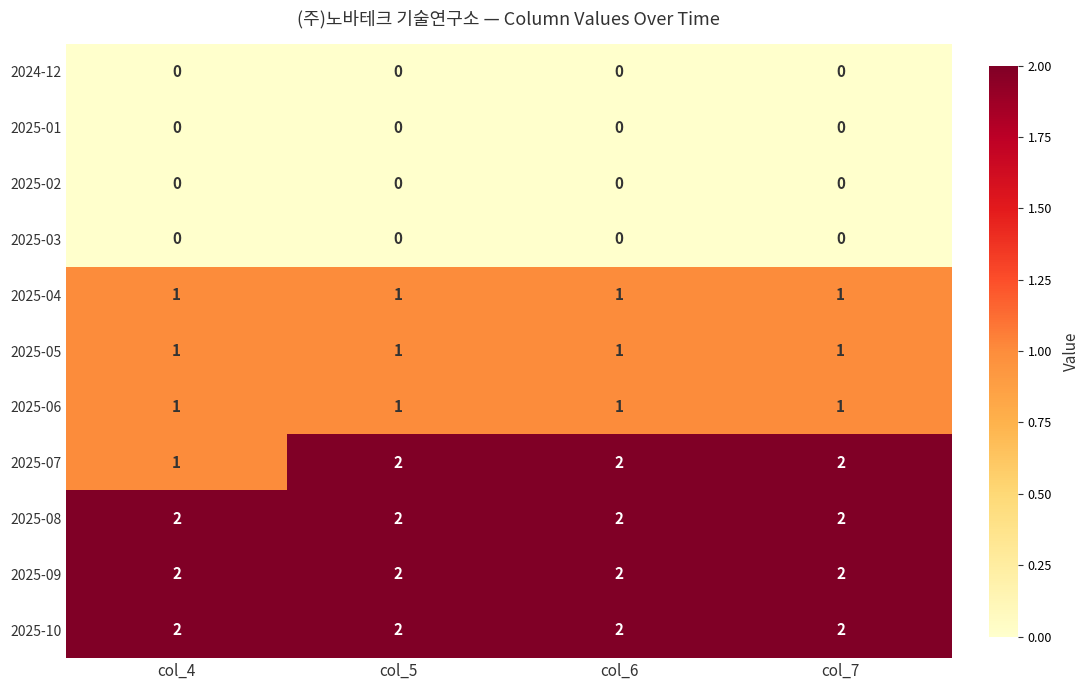

At how many categories does at least one series exceed 0?

4